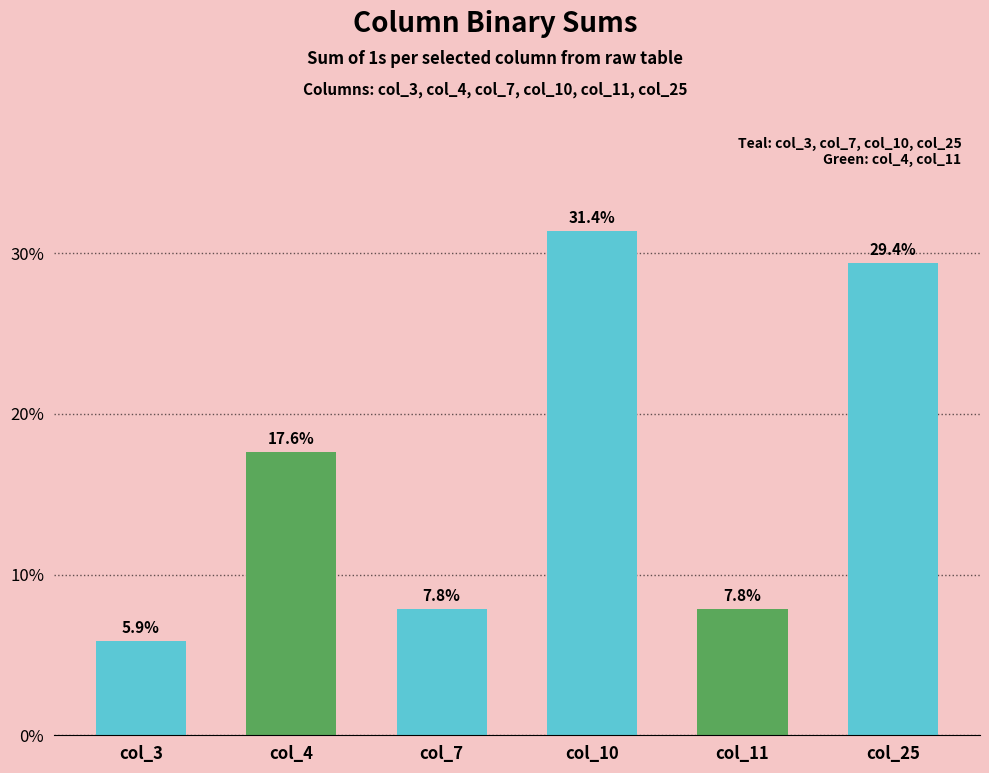

What is the value of the 1st bar from the left?

5.9